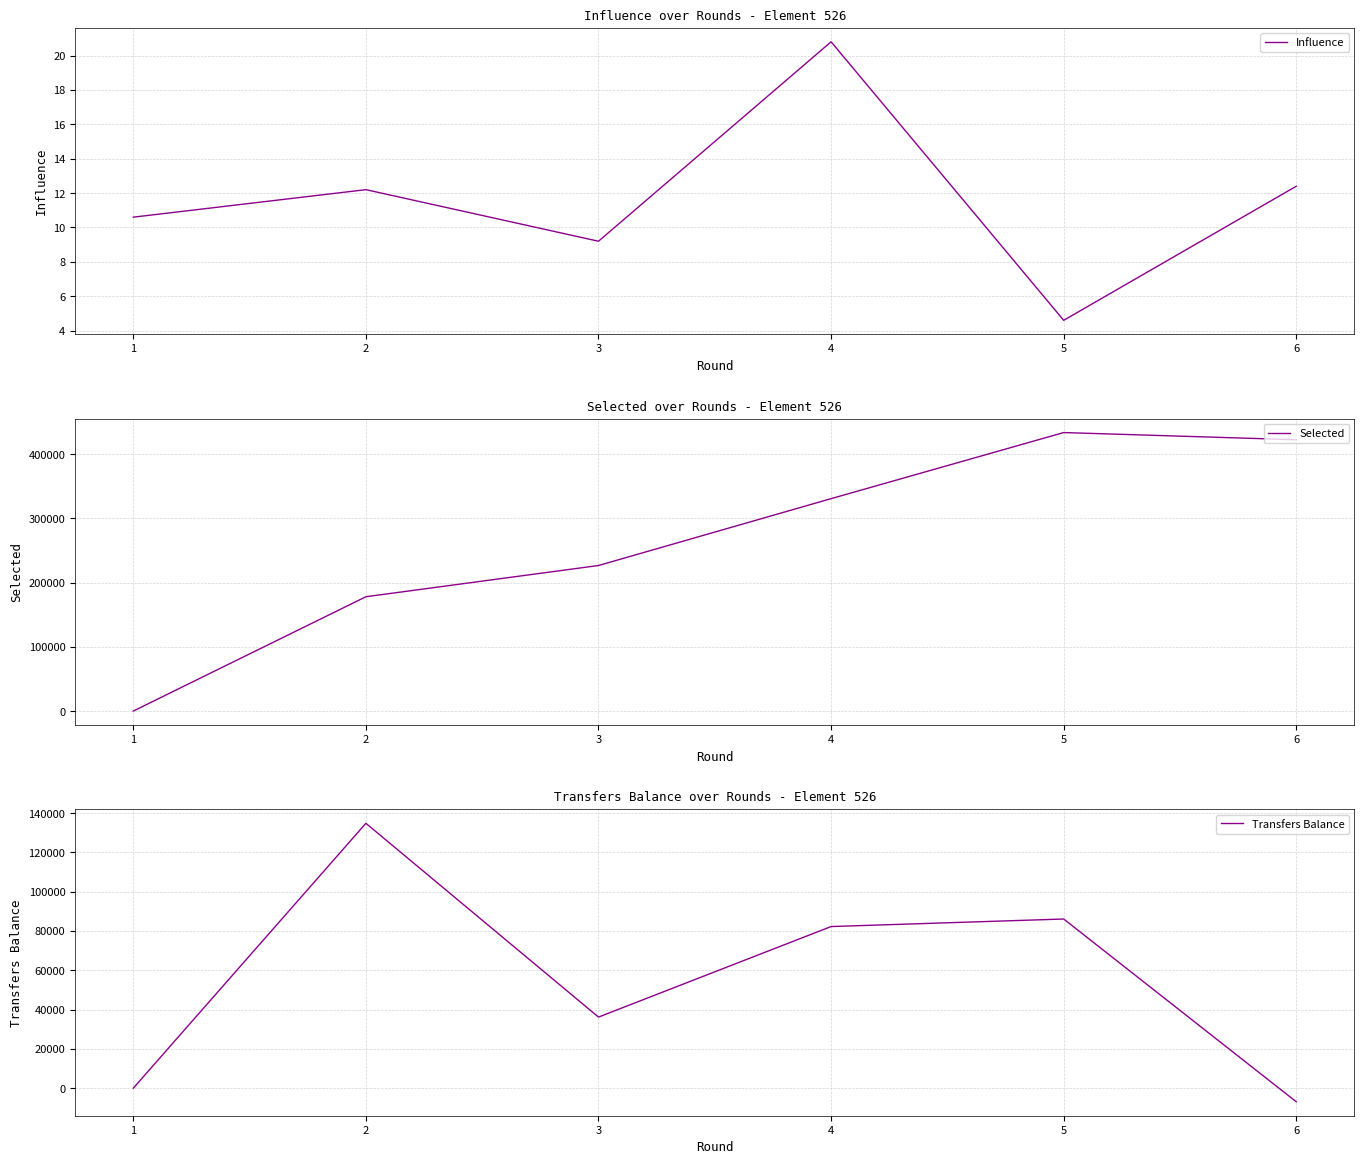

After their last crossing, which series has the higher values: Selected or Influence?

Selected